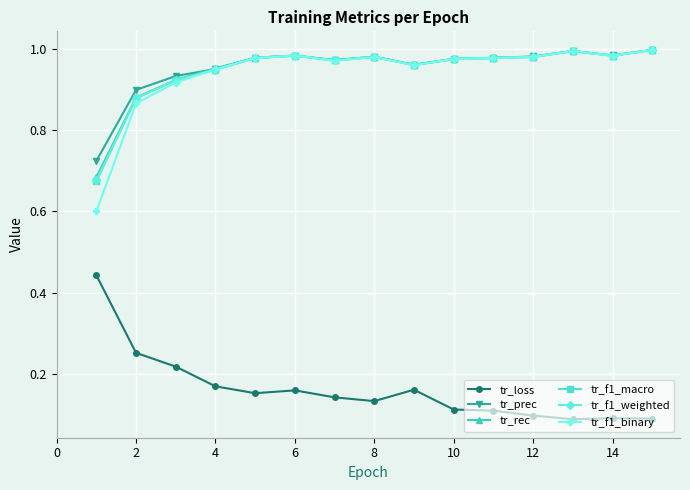

True or false: tr_f1_macro and tr_loss intersect in this chart.

False